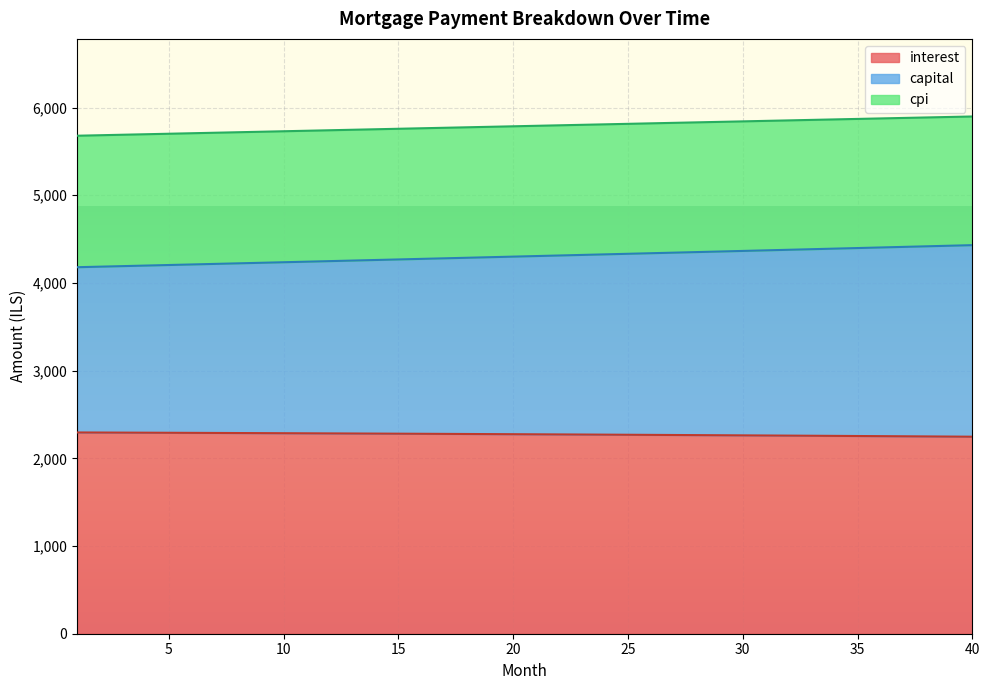

What is the minimum value for interest?

2246.7